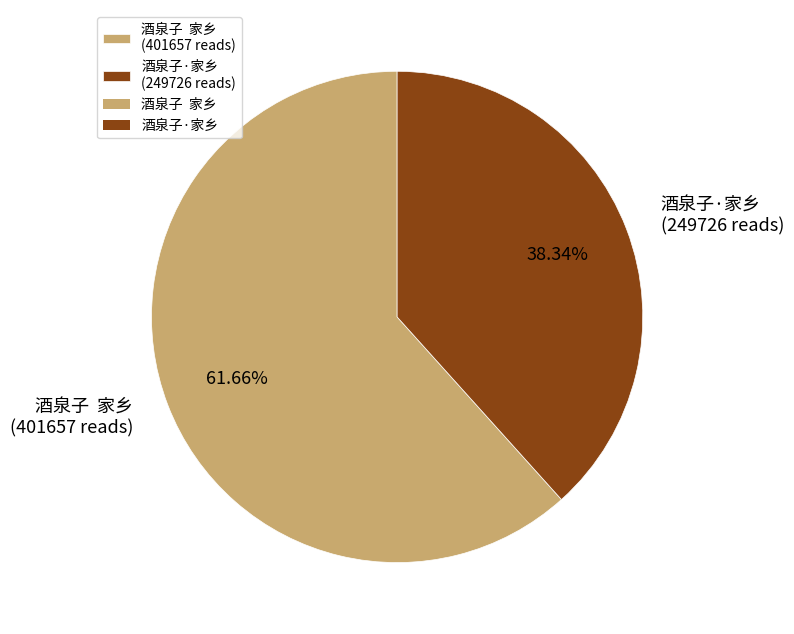

Does any single category account for the majority?

Yes